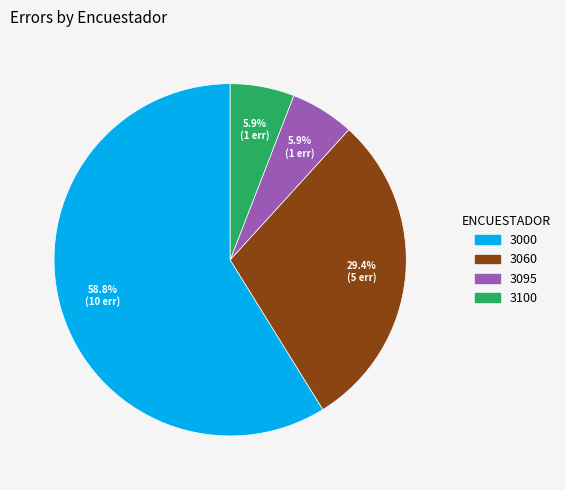

Approximately how many times larger is the value at 3100 compared to 3095?

1.0